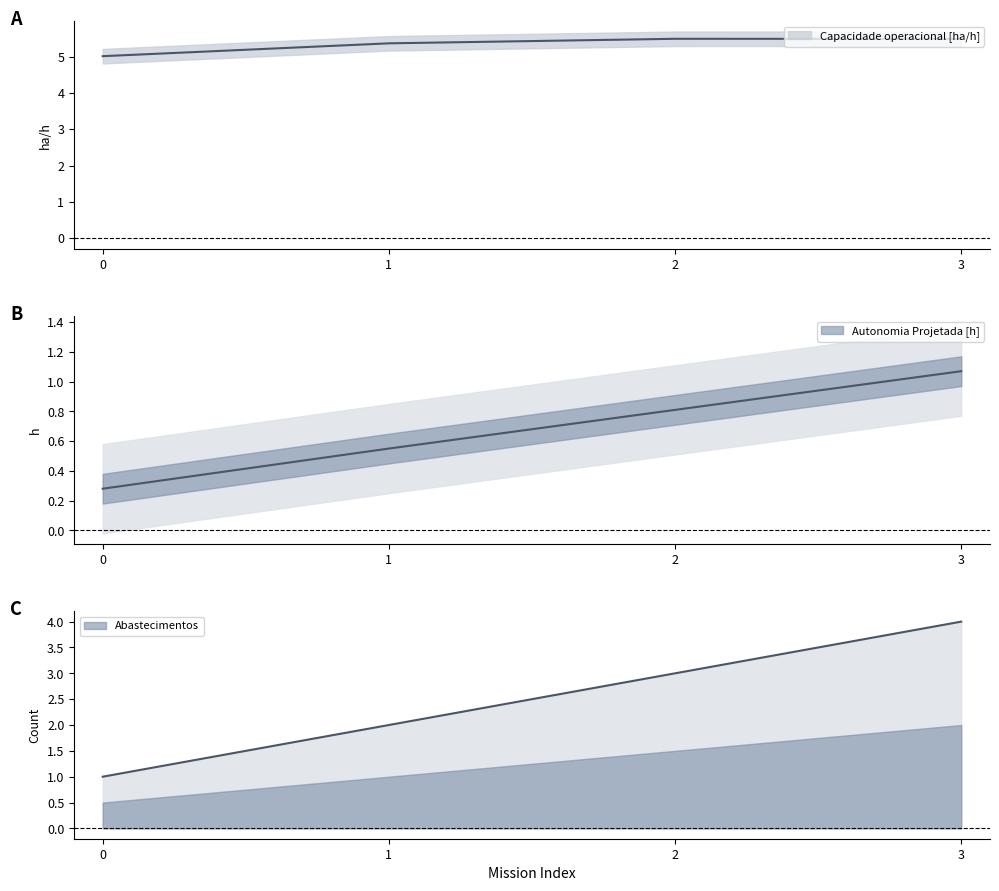

What is the value of the Capacidade operacional [ha/h] point at the 4th from the left?

5.5